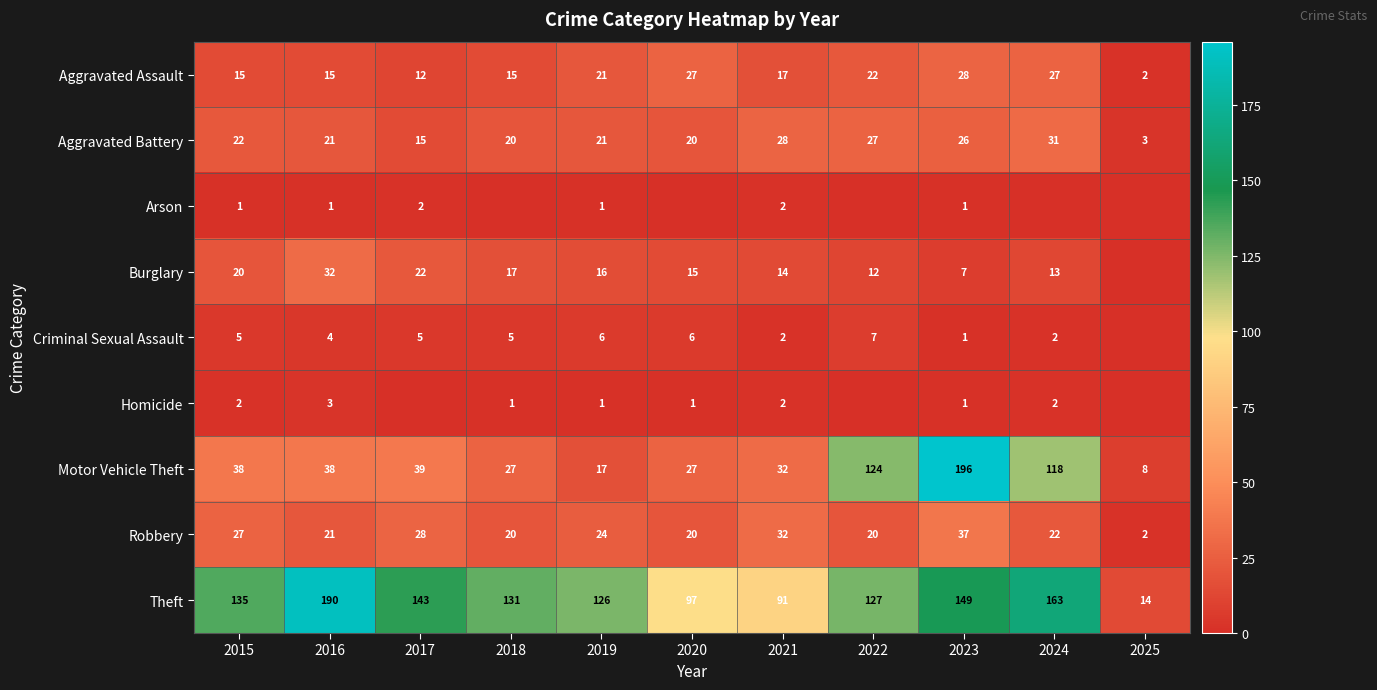

At which label is Theft closest to 102?

2020